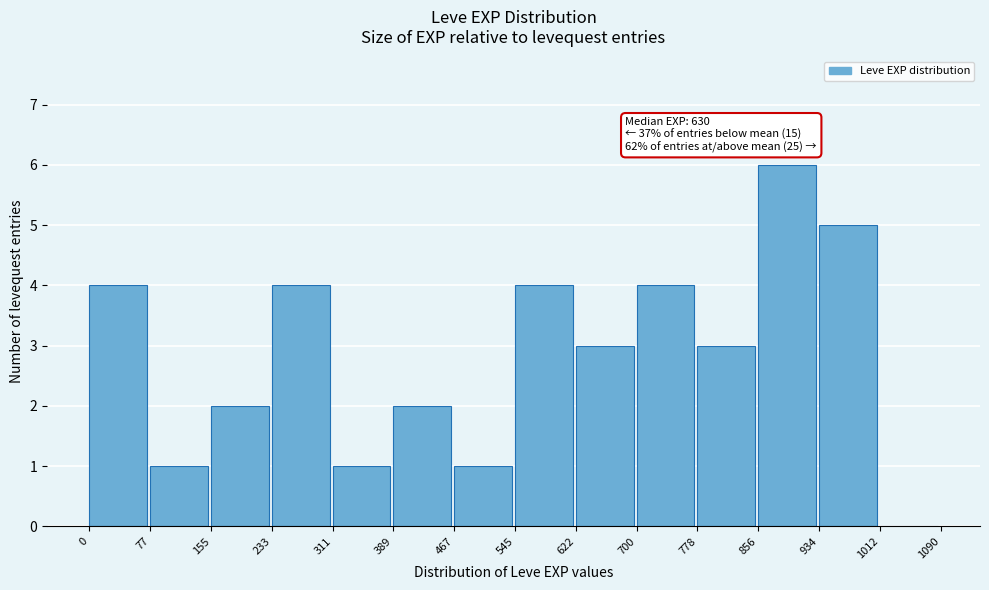

Which range on the x-axis has the tallest bar?

856 to 934